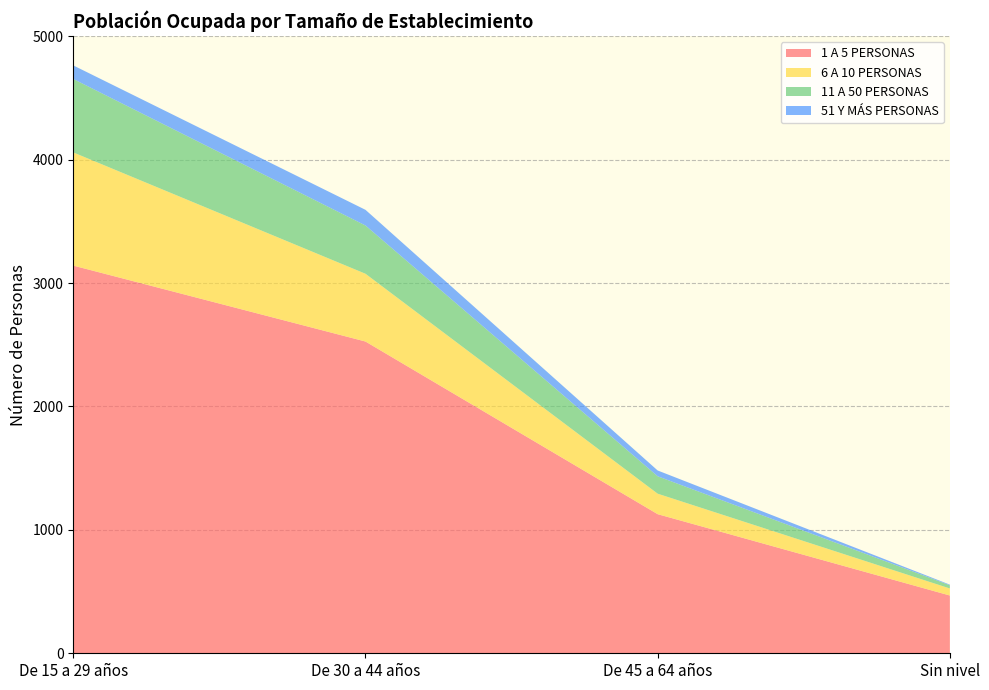

Reading left to right, what are all the values shown in this chart?

1 A 5 PERSONAS: 3141	2526	1127	468
6 A 10 PERSONAS: 917	549	166	57
11 A 50 PERSONAS: 595	391	141	26
51 Y MÁS PERSONAS: 110	127	47	5